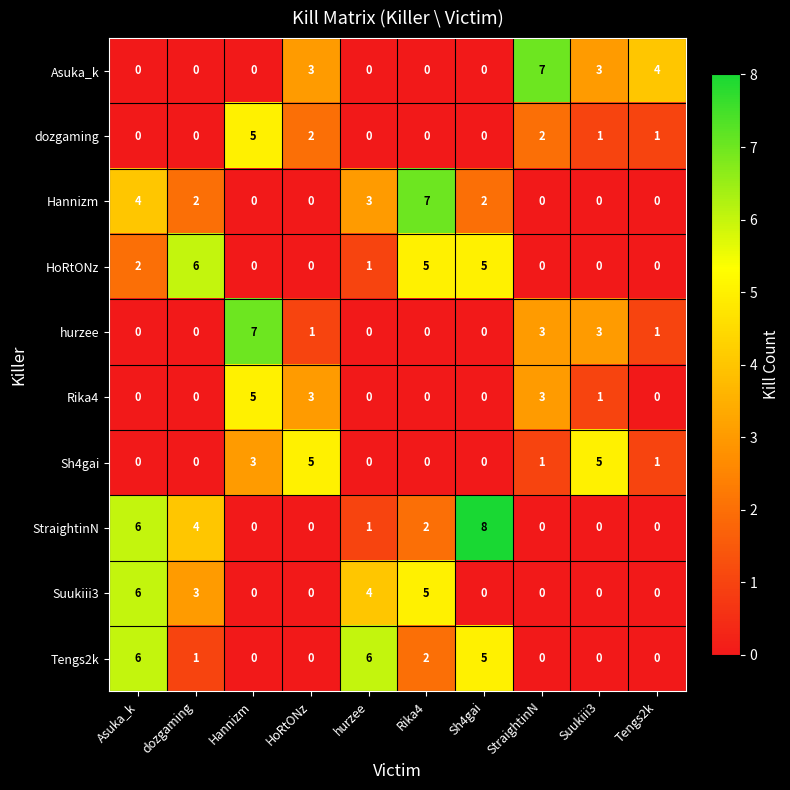

What is the spread (max minus min) of values at StraightinN?

7